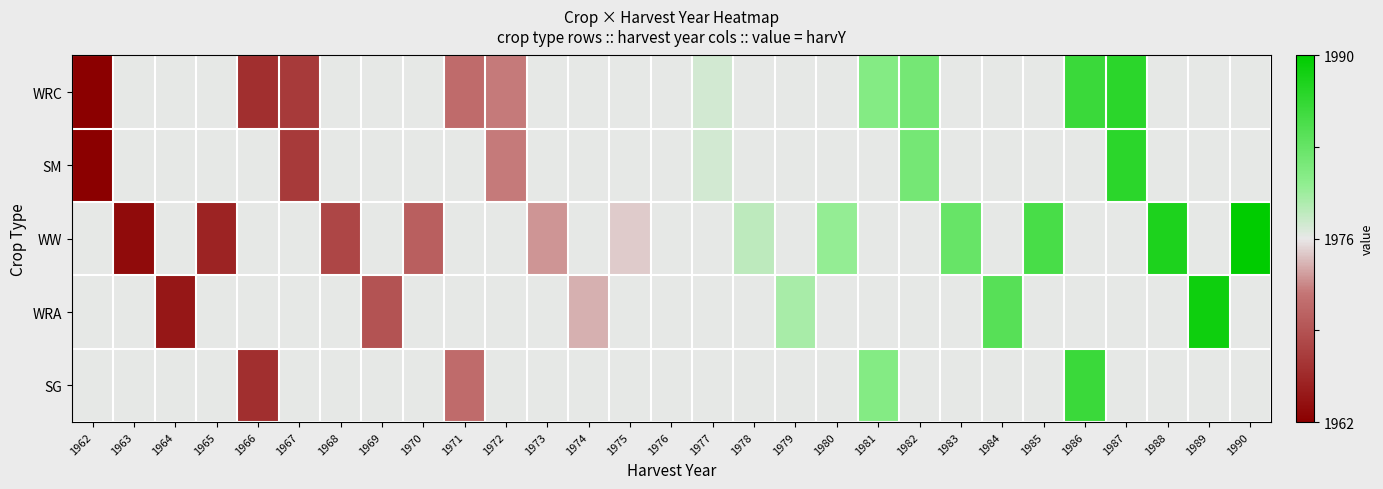

Between 1972 and 1975, which is larger?

1975